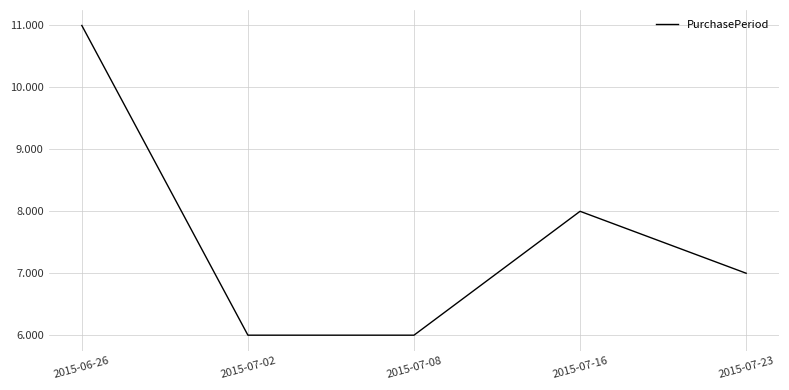

Where is the first local maximum?

2015-07-16